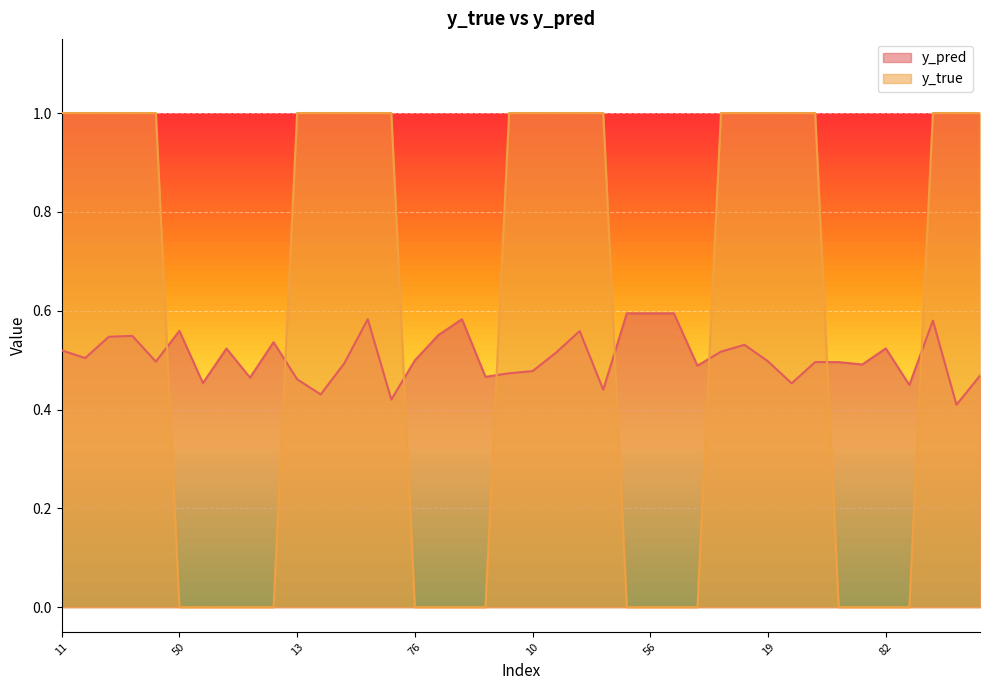

Rank the series by their maximum value, from lowest to highest.

y_pred, y_true